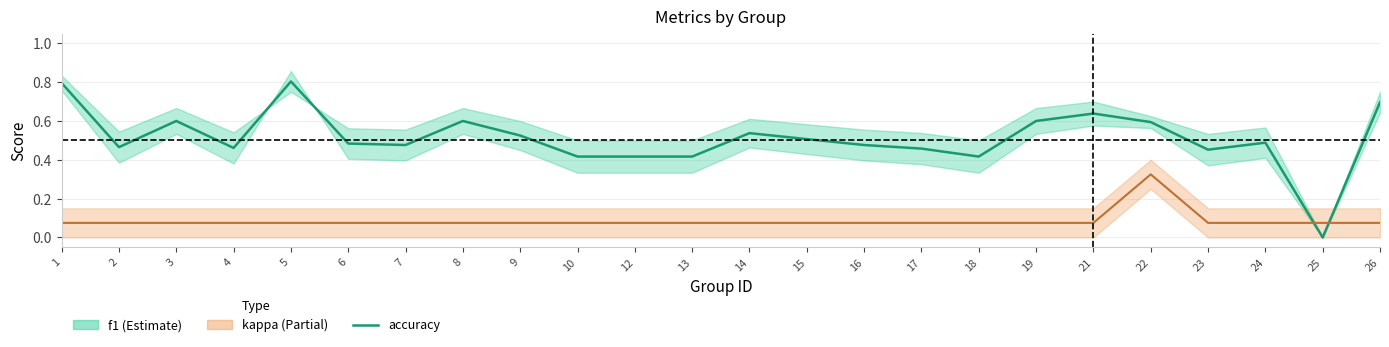

List the labels in order of value, largest first.

5, 1, 26, 21, 3, 8, 19, 22, 14, 9, 15, 24, 6, 7, 16, 2, 4, 17, 23, 10, 12, 13, 18, 25